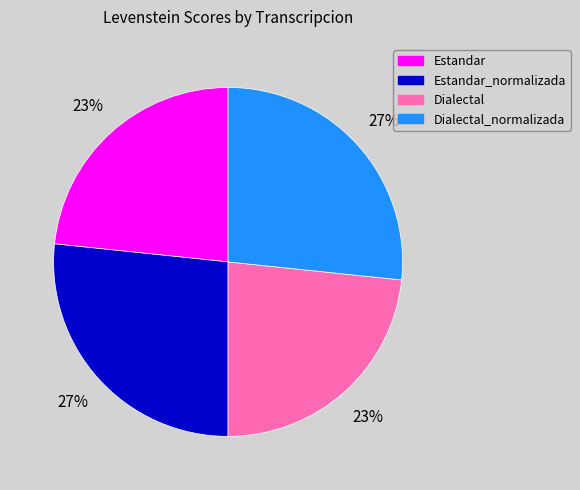

Is there any slice that represents more than half of the pie?

No